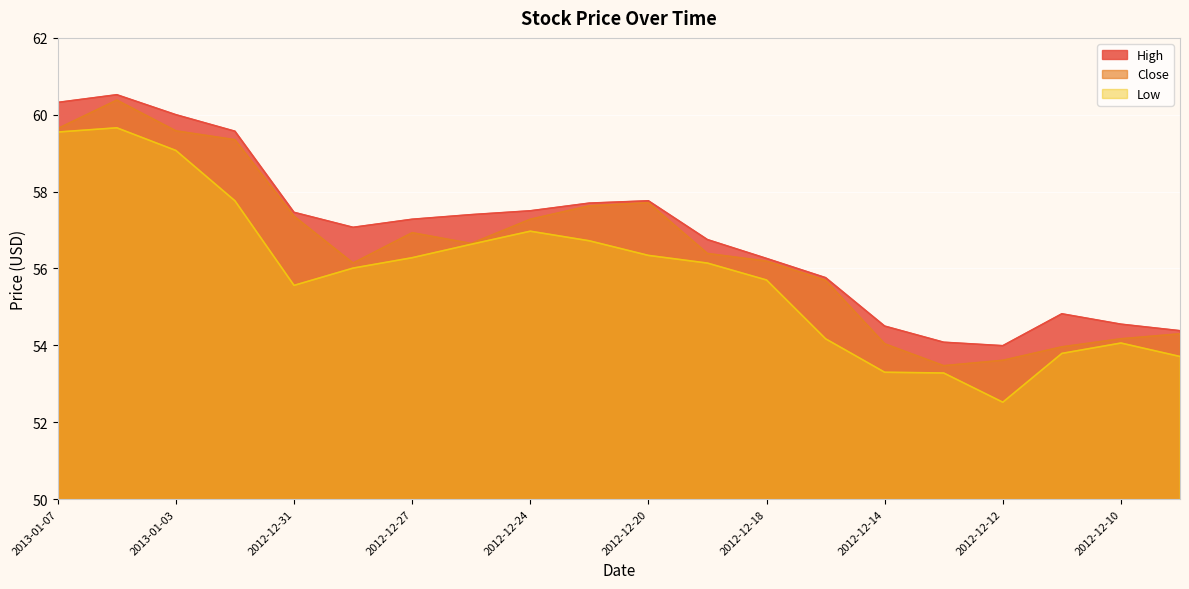

Which has a higher value, 2012-12-21 or 2012-12-13?

2012-12-21